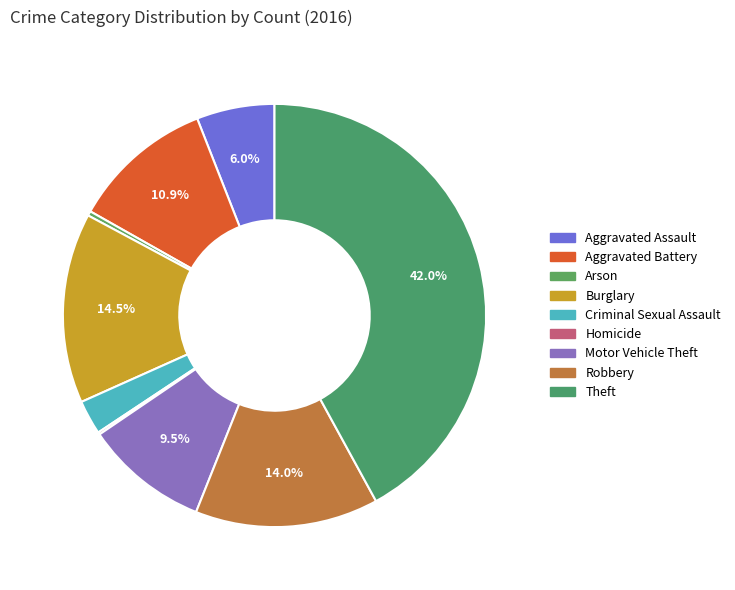

How many slices are in this pie chart?

9